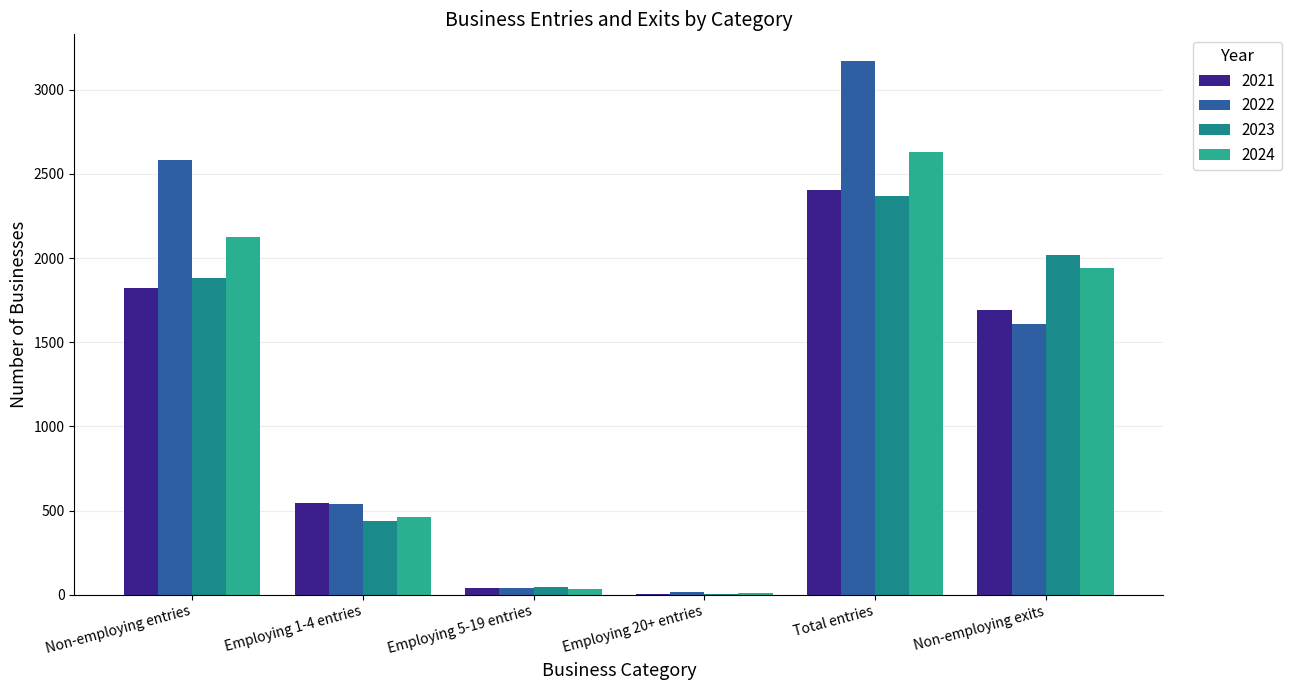

Which category has the highest value in the 2021 series?

Total entries